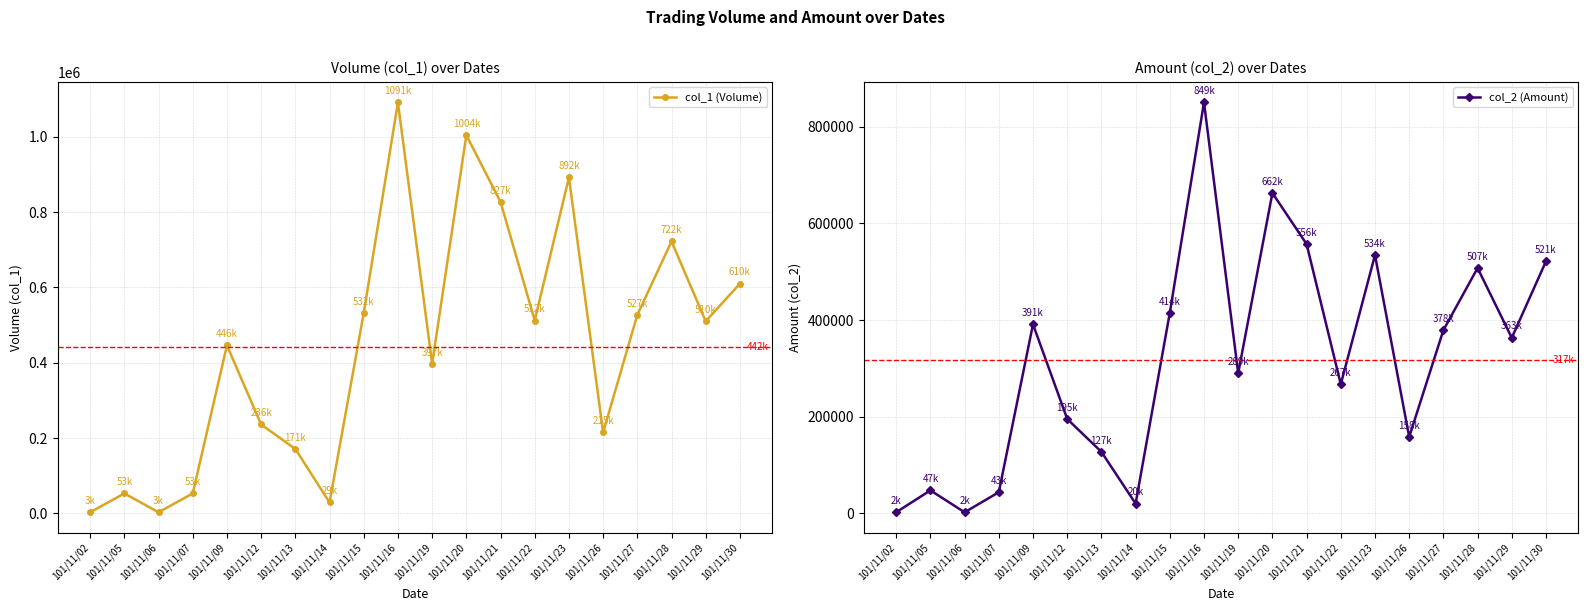

Reading left to right, list all the values displayed in this chart.

col_1 (Volume): 3000	53000	3000	53000	446000	236000	171000	29000	532000	1091000	397000	1004000	827000	512000	892000	215000	527000	722000	510000	610000
col_2 (Amount): 2580	47760	2490	43900	391080	195430	127410	20400	414750	849890	289810	662590	556940	267240	534250	158260	378970	507440	363200	521400